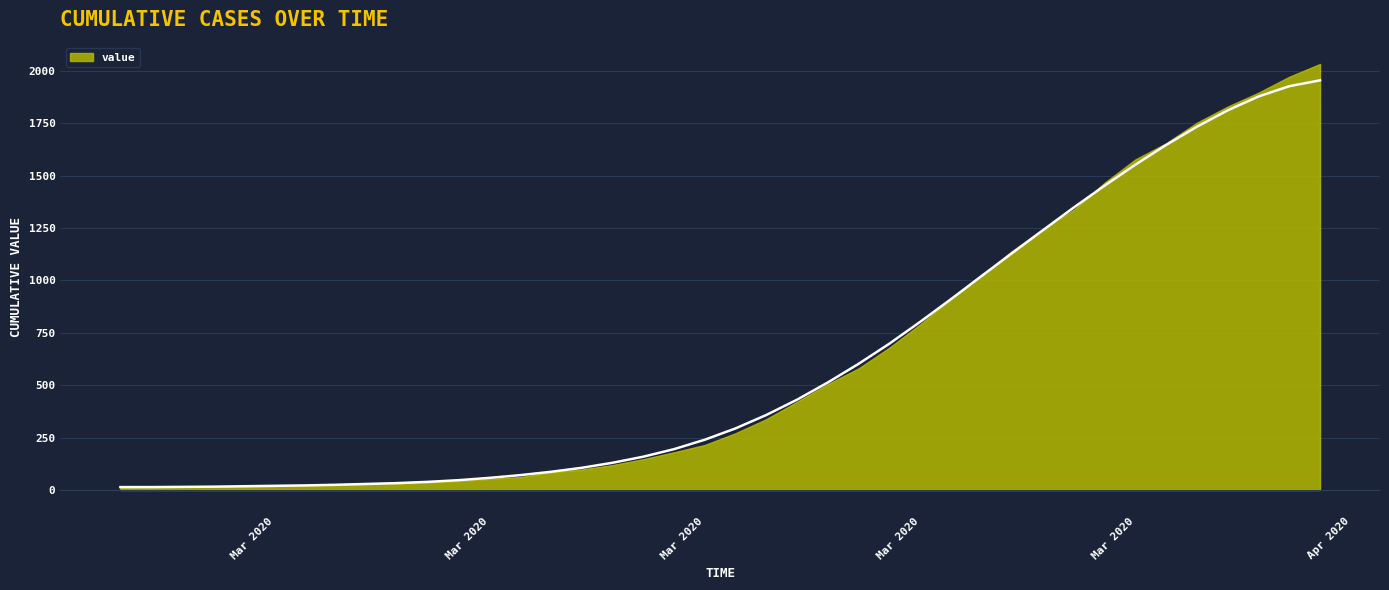

How many data points are less than 294?

20